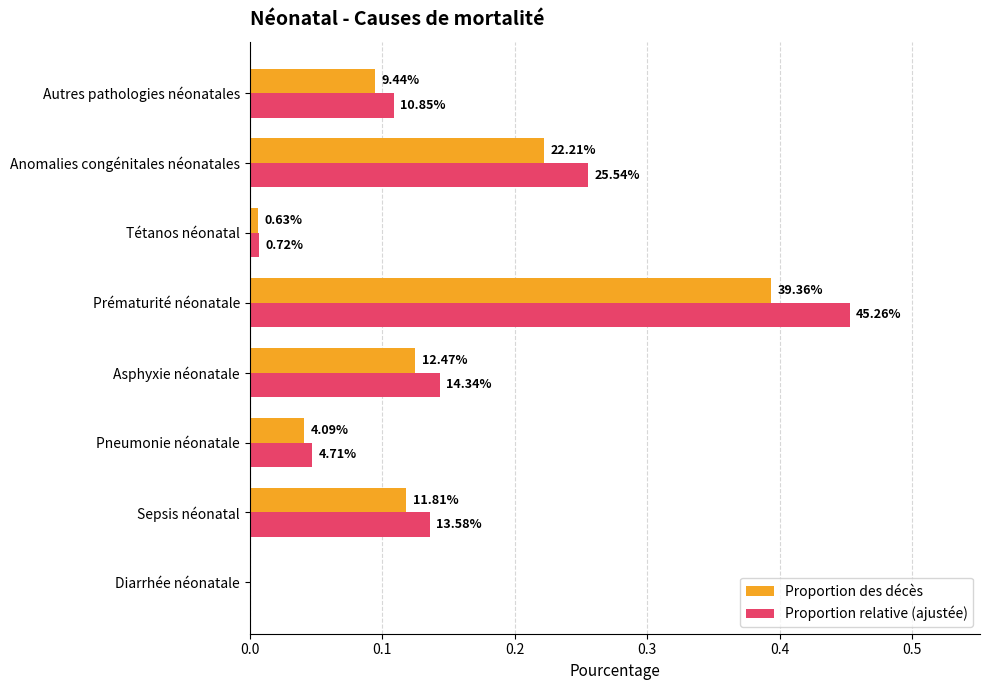

What are all the series names shown in the legend?

Proportion des décès, Proportion relative (ajustée)